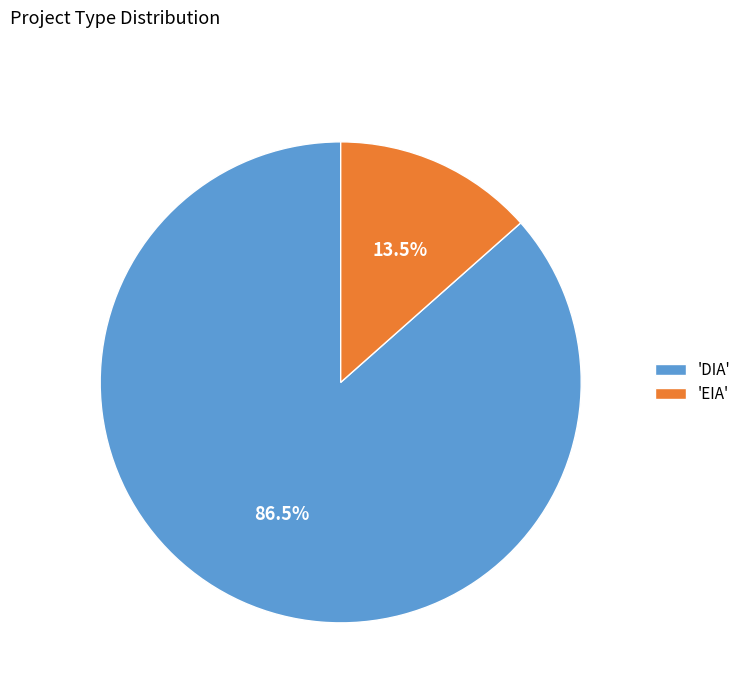

How many segments does this pie chart have?

2